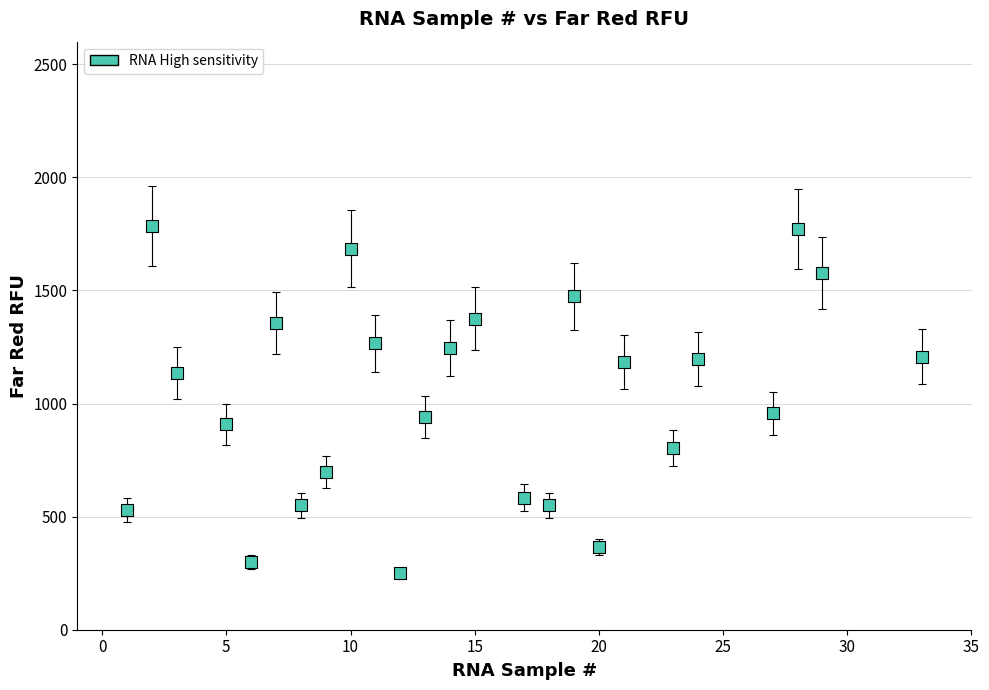

What is the range of Y values (max minus min)?

1534.7